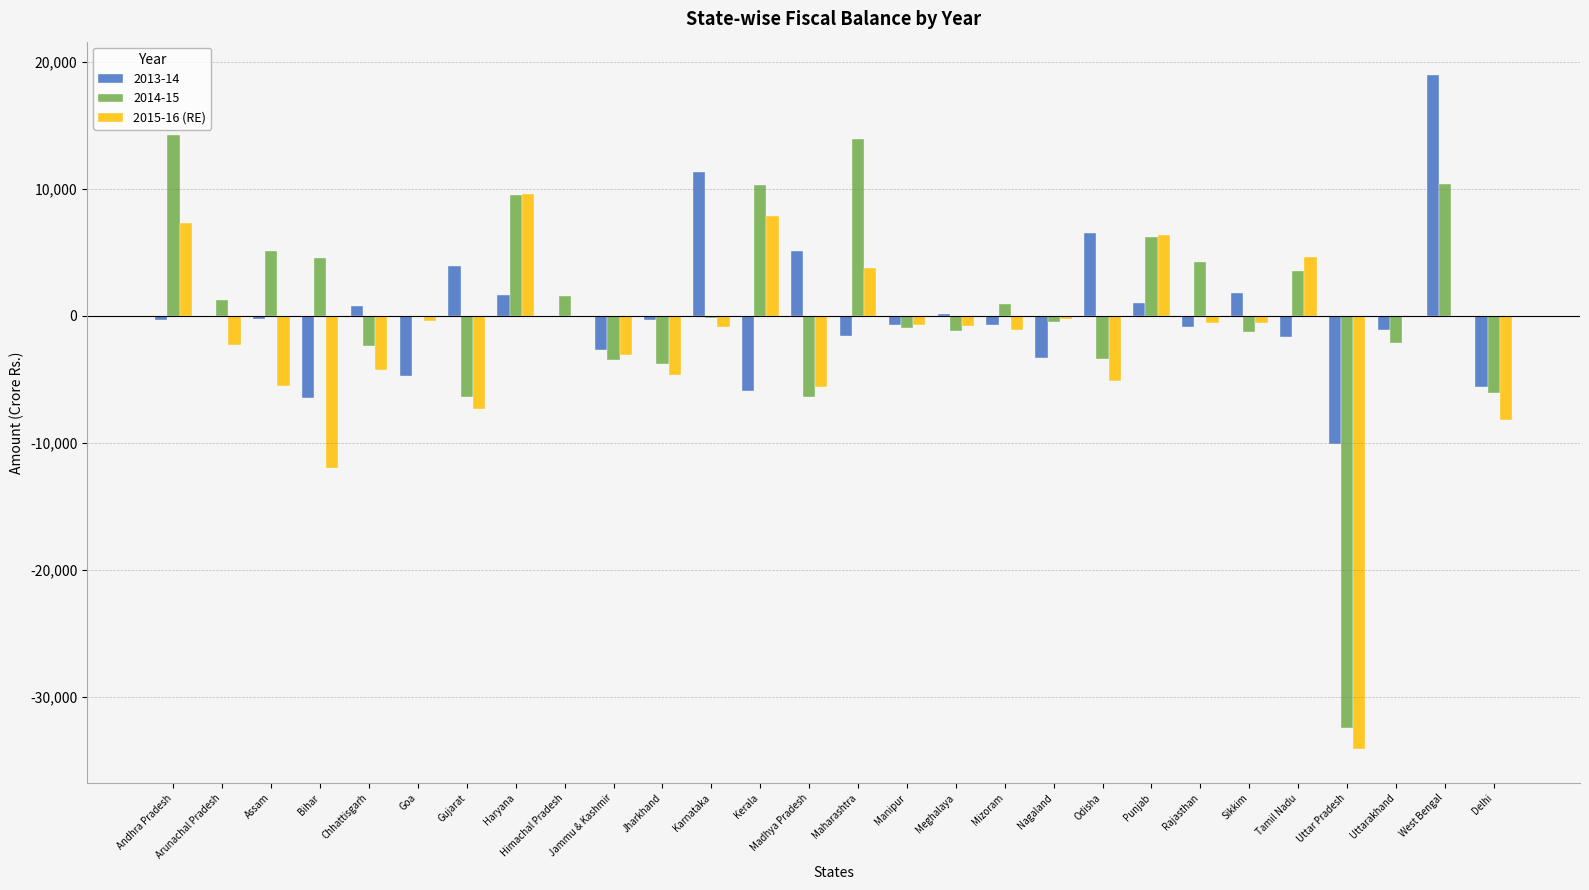

What is the sum of all 2015-16 (RE) values?

-57930.0